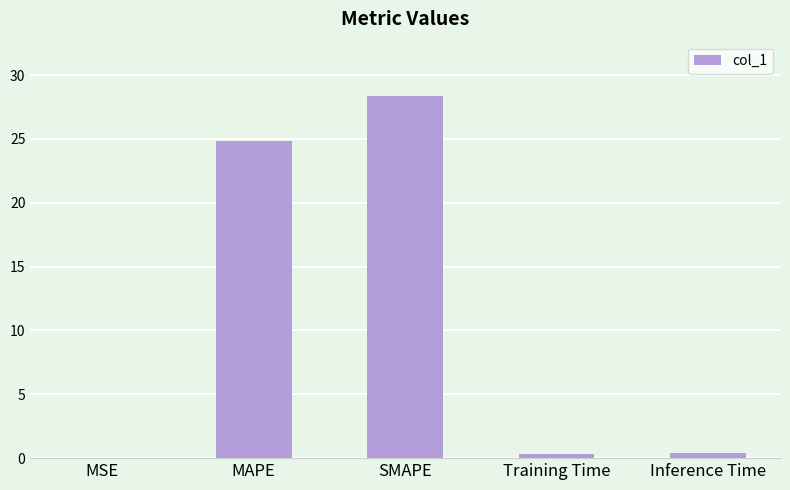

The chart shows a value of 24.8 at MAPE. True or false?

True